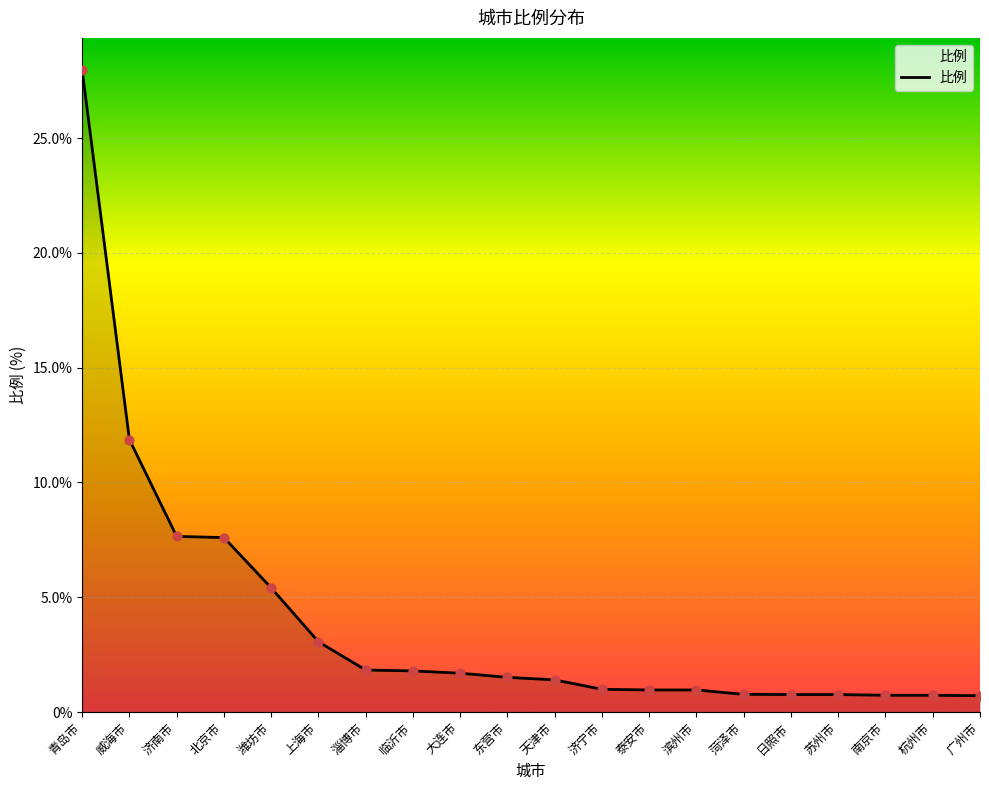

Which has a higher value, 滨州市 or 威海市?

威海市